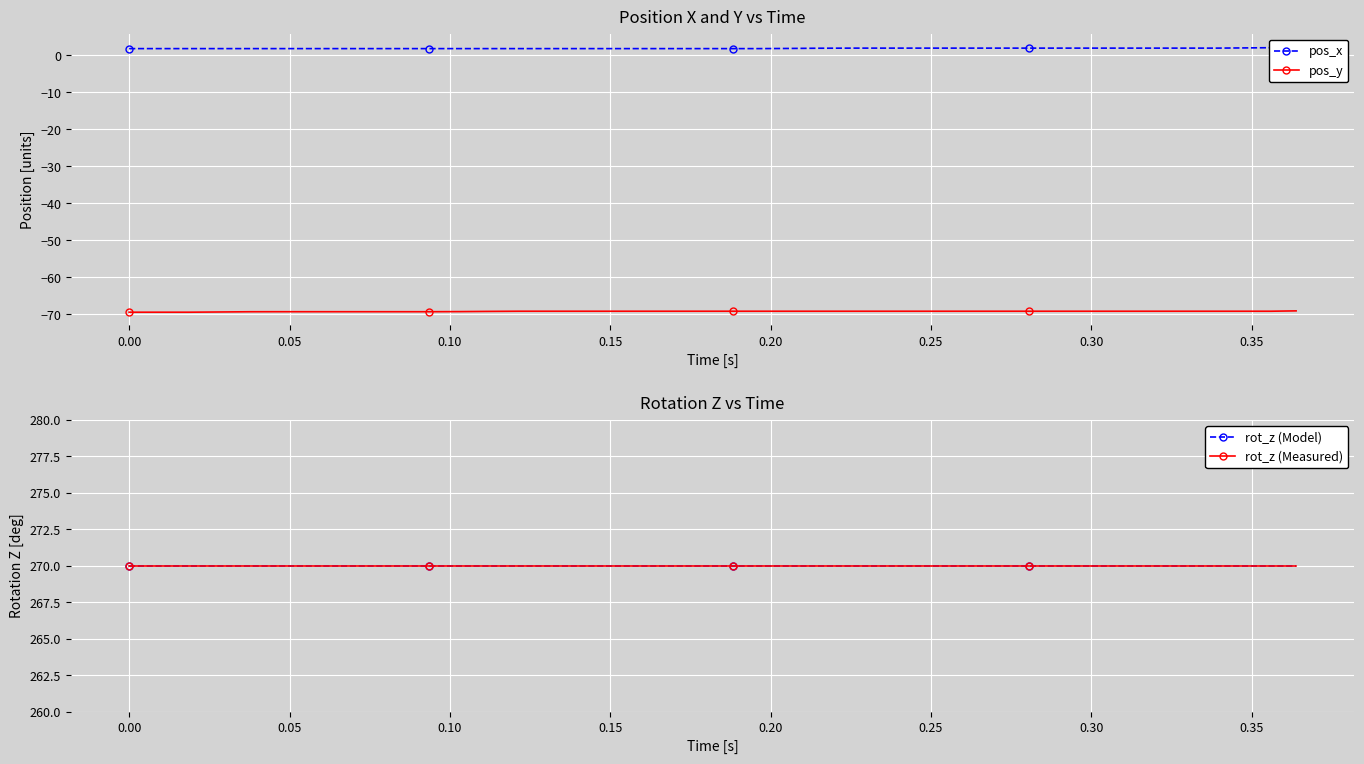

List the series in order of their peak value, highest first.

rot_z (Model), rot_z (Measured), pos_x, pos_y